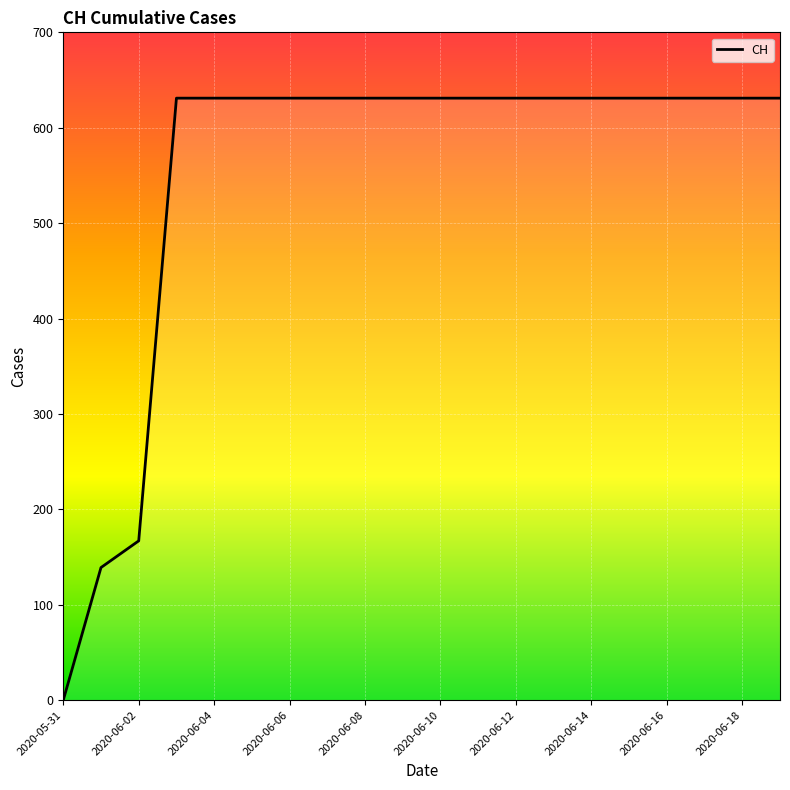

What is the difference between the maximum and minimum values?

631